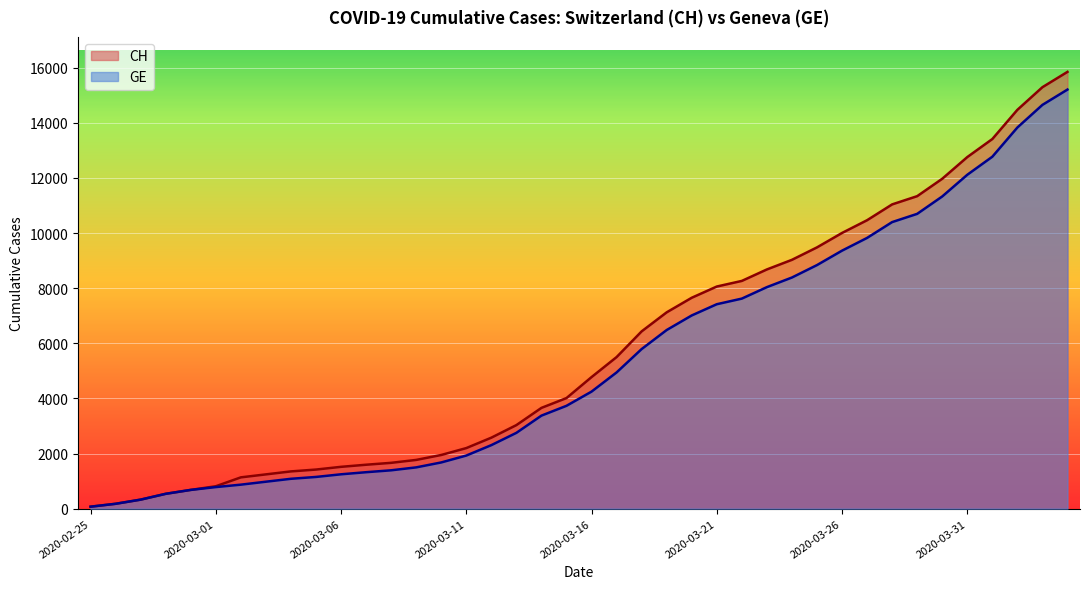

At which label is CH closest to 7961?

2020-03-21